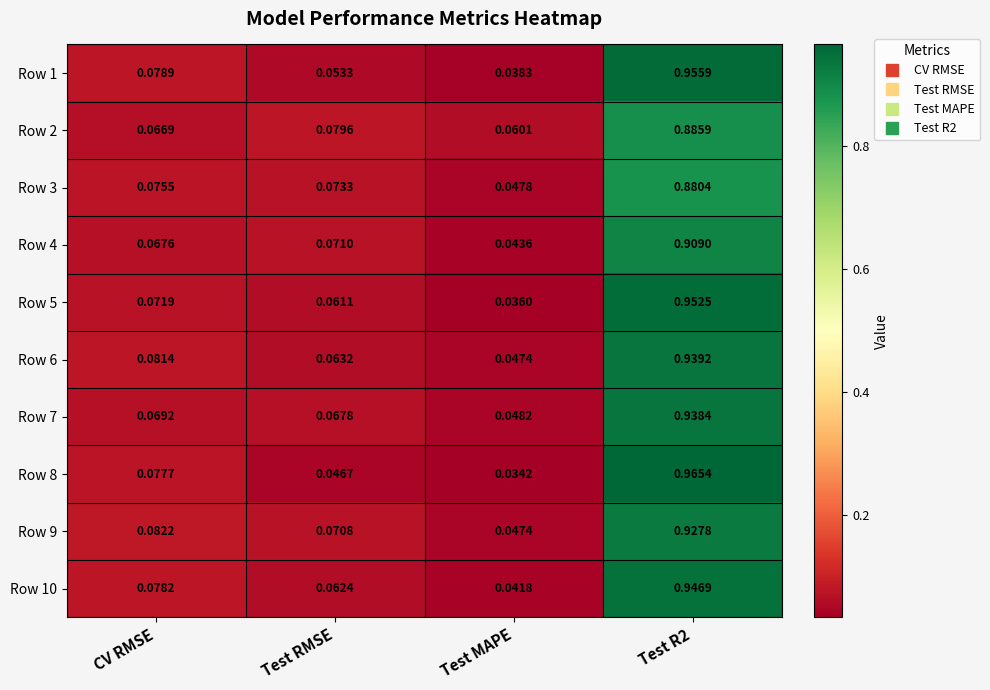

Which category has the lowest value in the Row 8 series?

Test MAPE